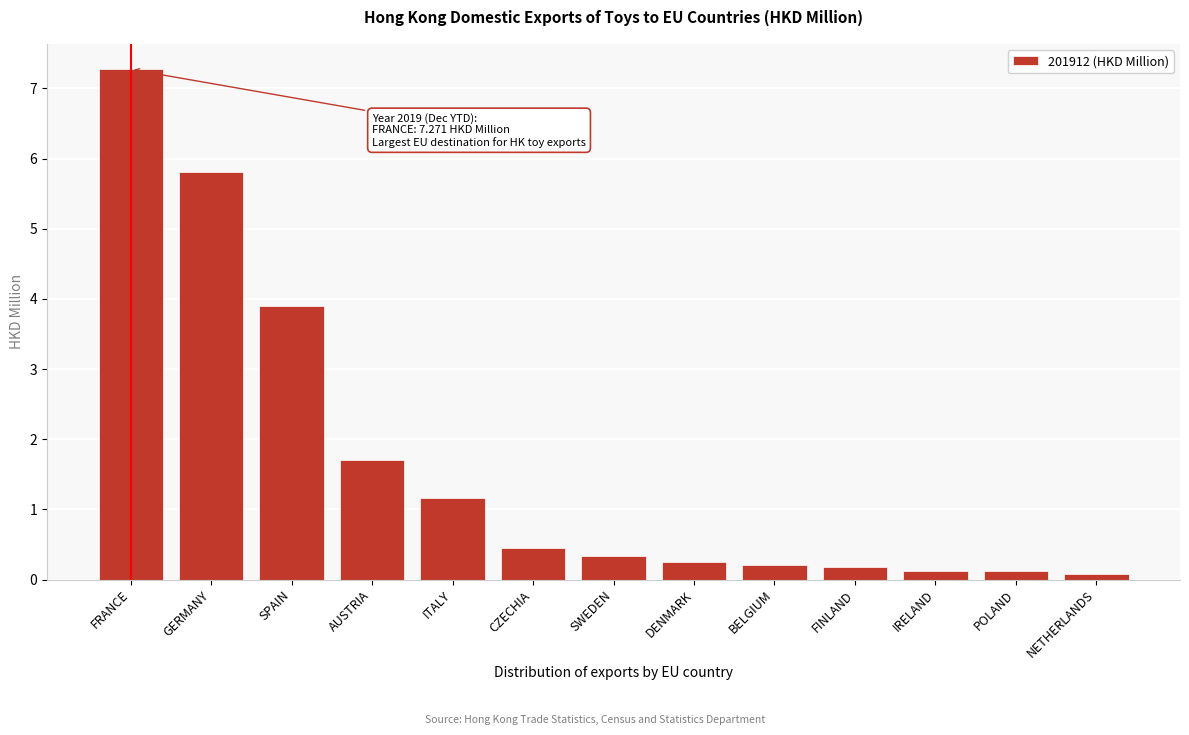

Reading right to left, list all the values displayed in this chart.

0.1	0.1	0.1	0.2	0.2	0.2	0.3	0.4	1.2	1.7	3.9	5.8	7.3